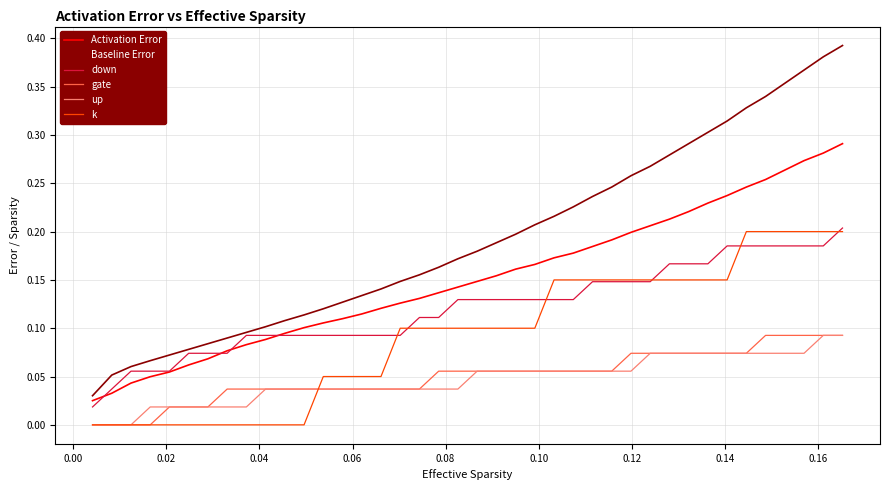

Which series has the widest spread of values?

Baseline Error